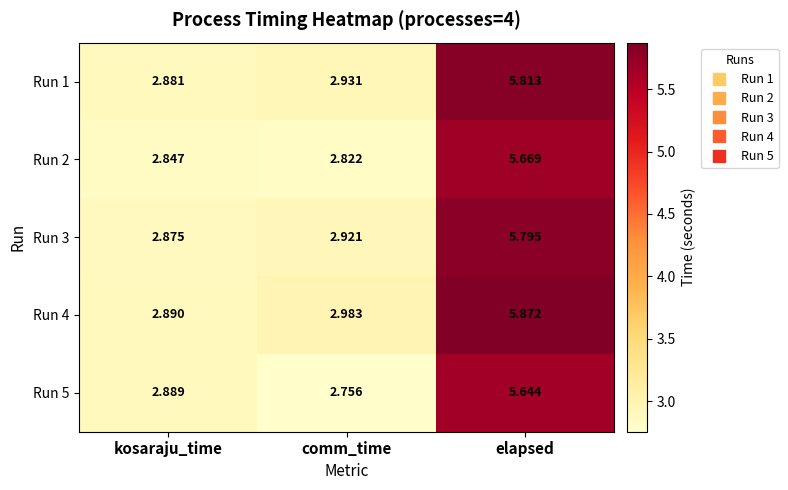

Is the value of Run 2 at kosaraju_time greater than the value of Run 1 at comm_time?

No